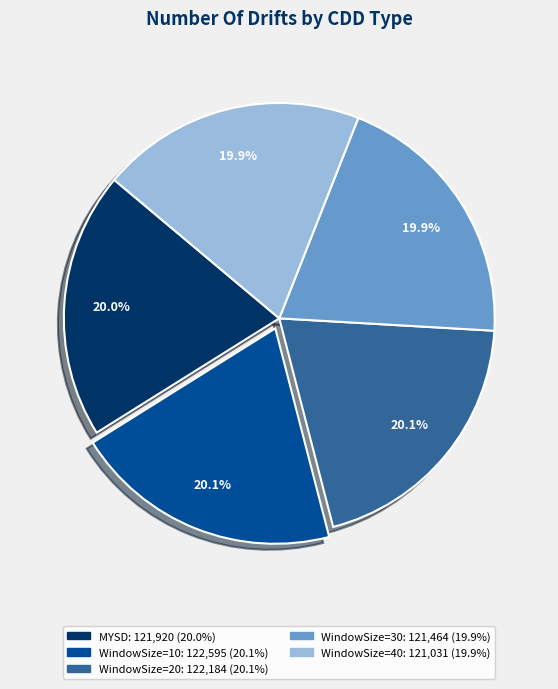

Count the number of slices in the pie.

5